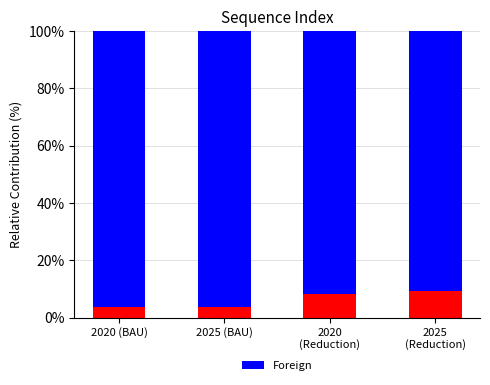

What is the total value across all series at 2025 (BAU)?

100.0